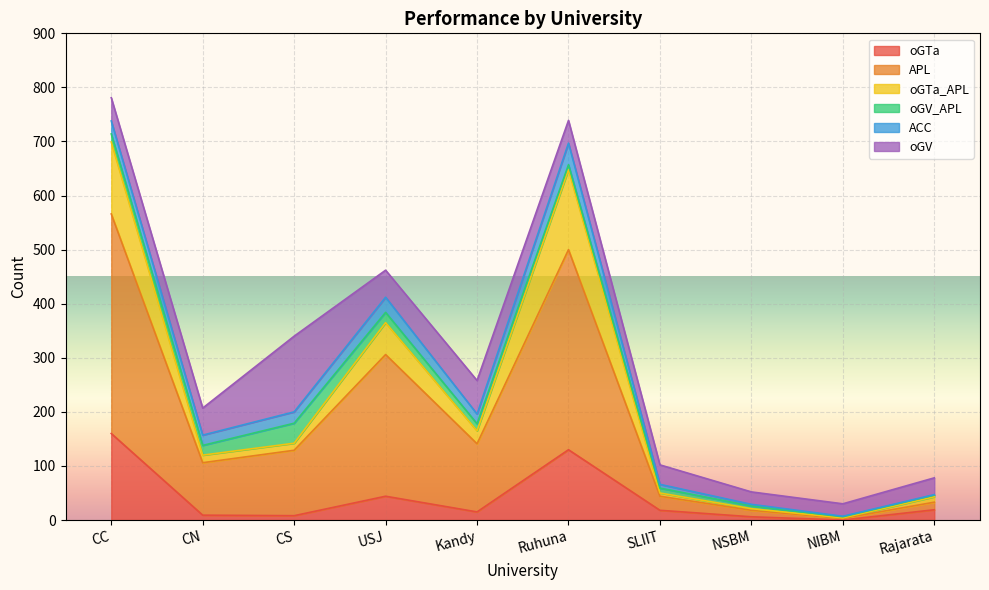

At which label does oGTa first exceed 18?

CC